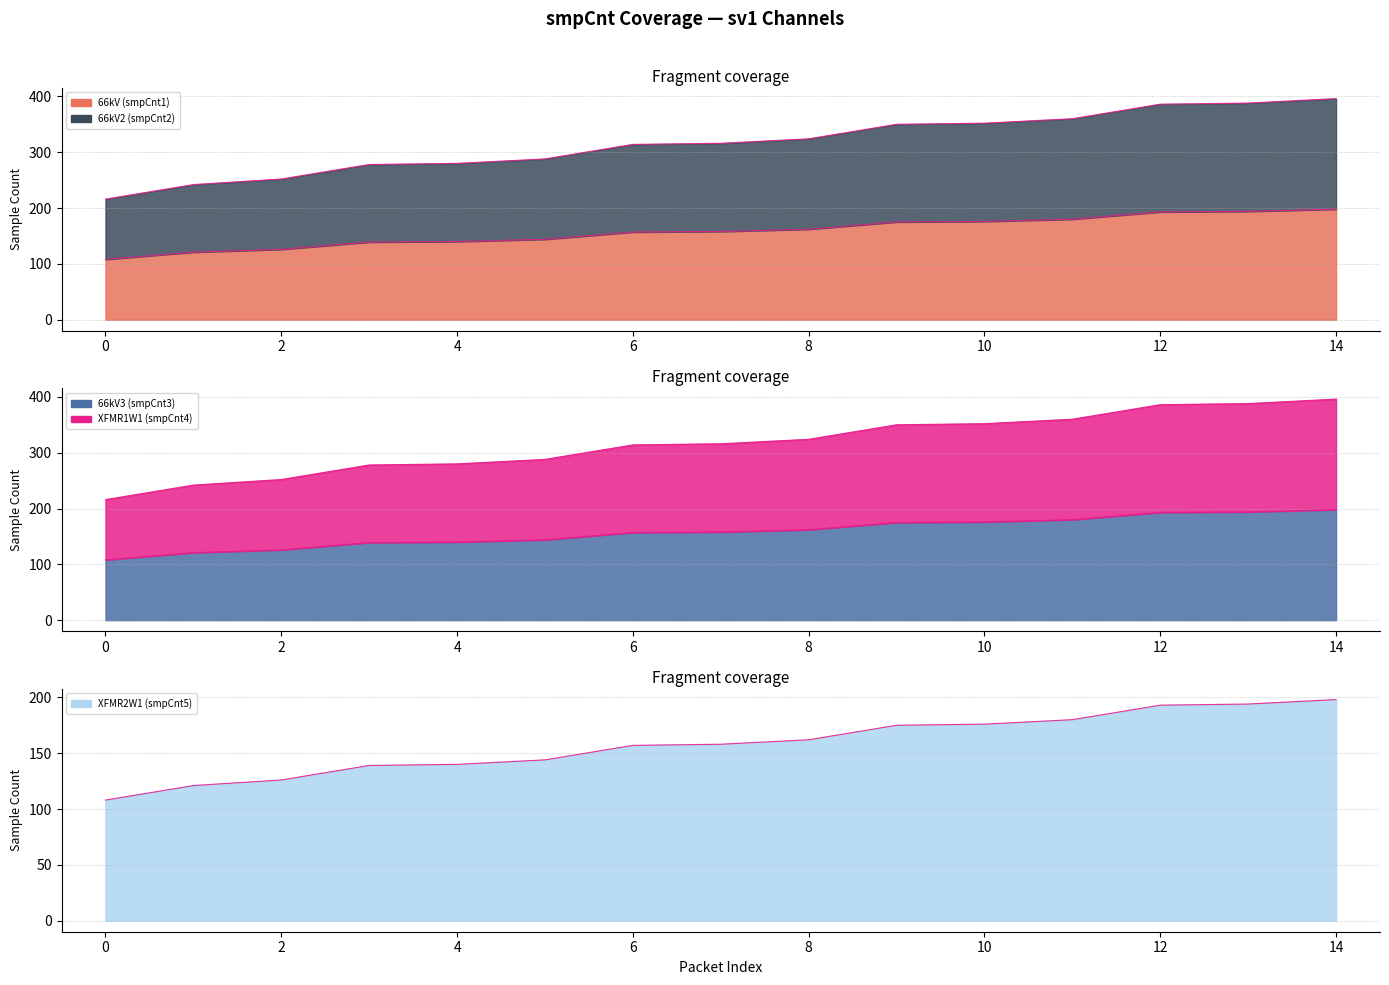

What is the value of the smpCnt3_sv1 point at the 13th from the left?

193